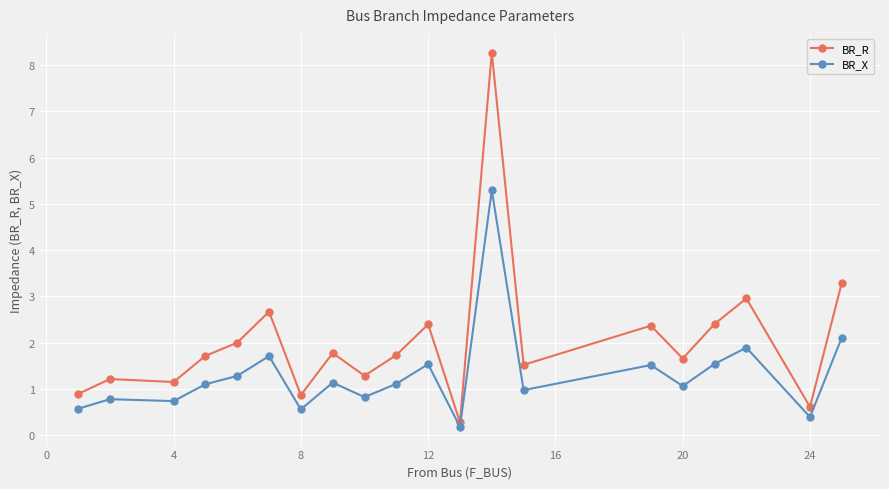

Which series has the largest range (max minus min)?

BR_R